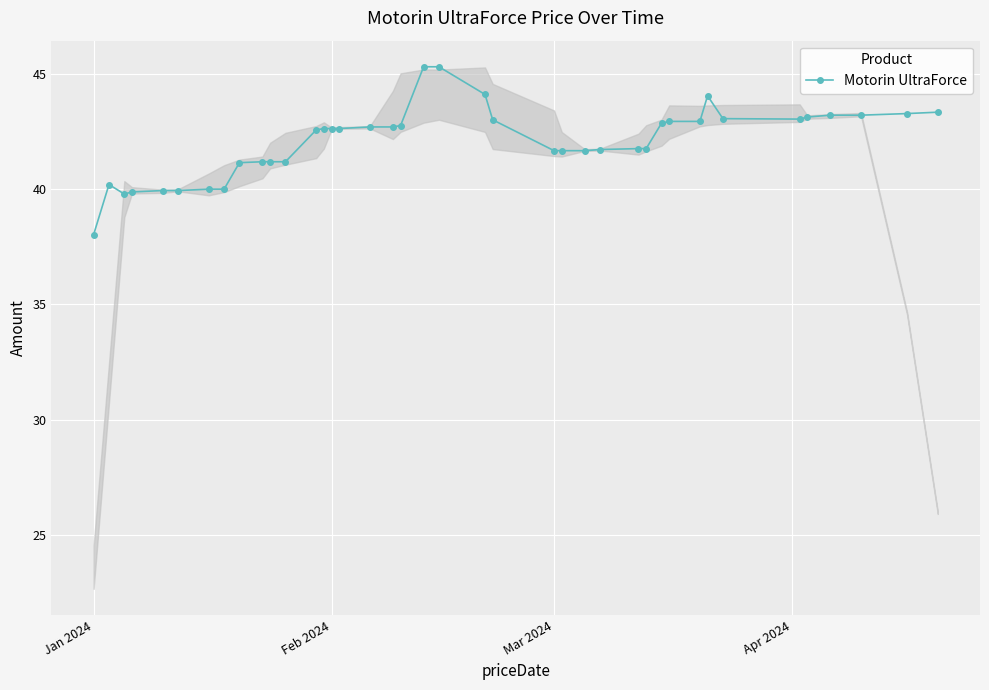

True or false: there are more than 0 points higher than both neighbors.

True